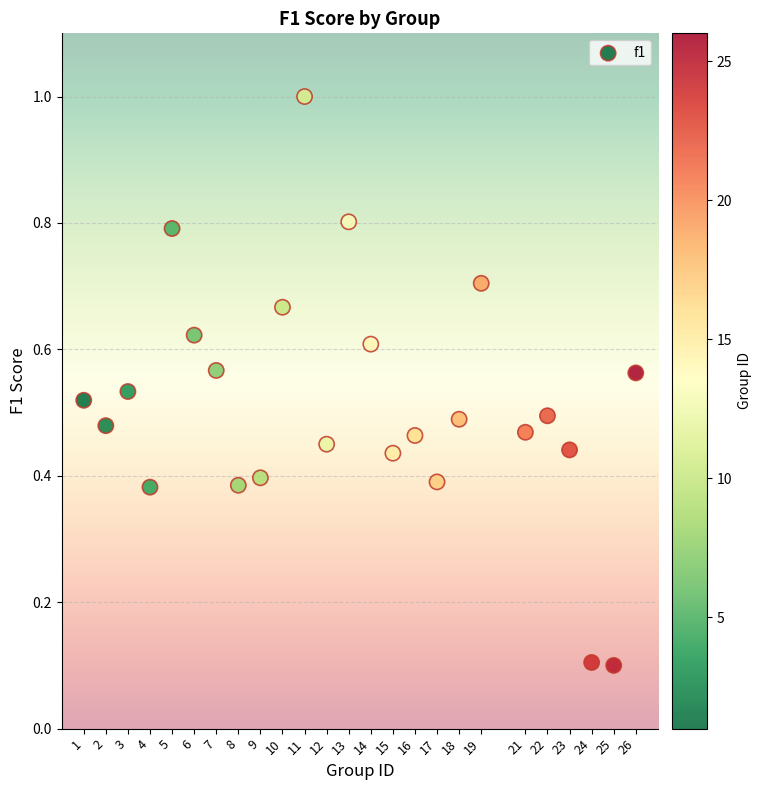

What is the range of Y values (max minus min)?

0.9